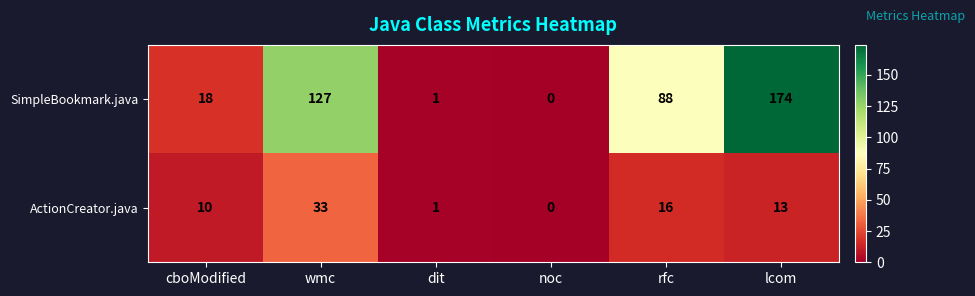

Where is ActionCreator.java nearest to the value 16?

rfc